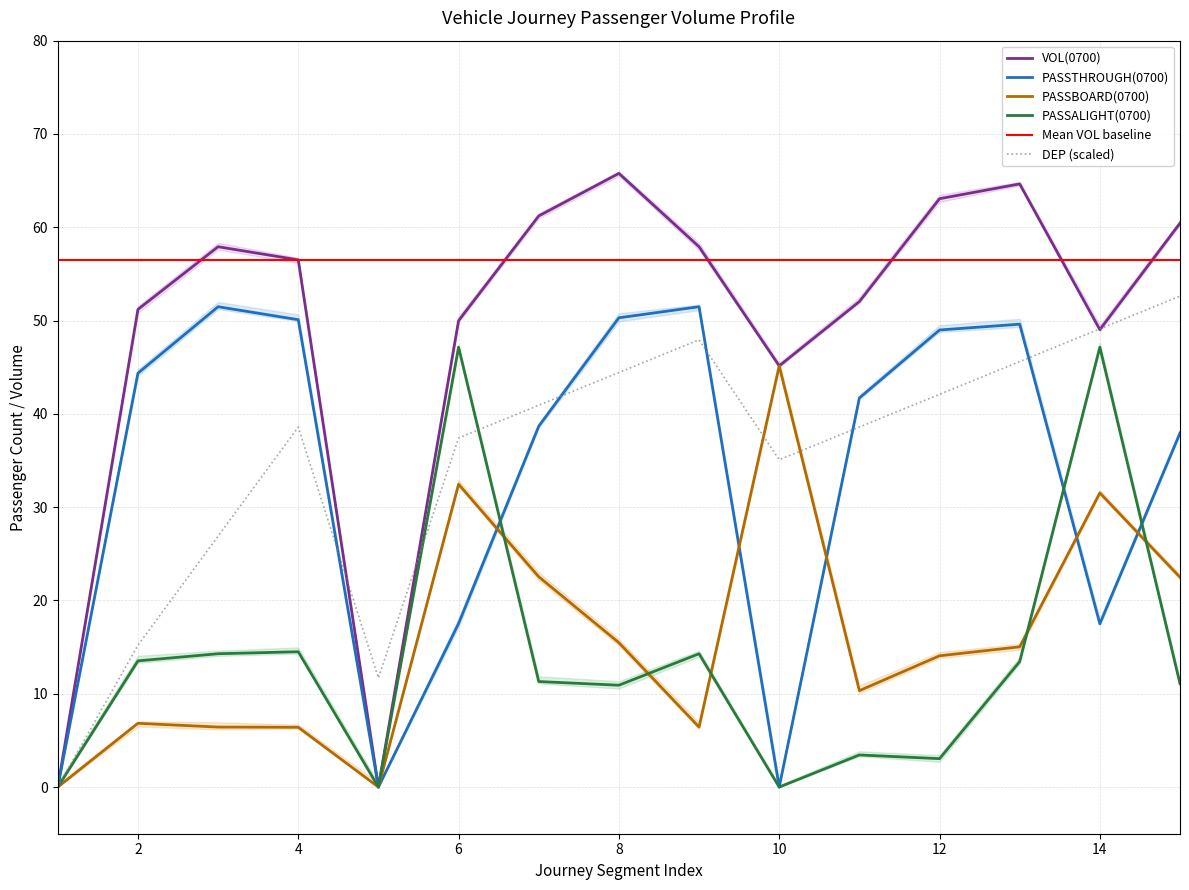

Is it true that PASSALIGHT(0700) equals 7.0 at 7?

False